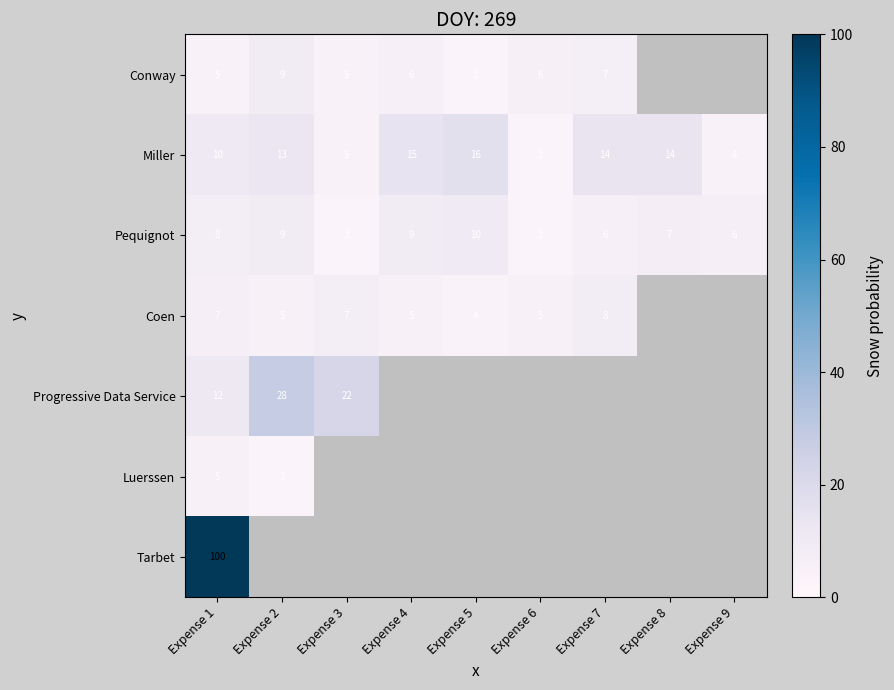

Is the value of Miller at Expense 4 greater than the value of Pequignot at Expense 3?

Yes